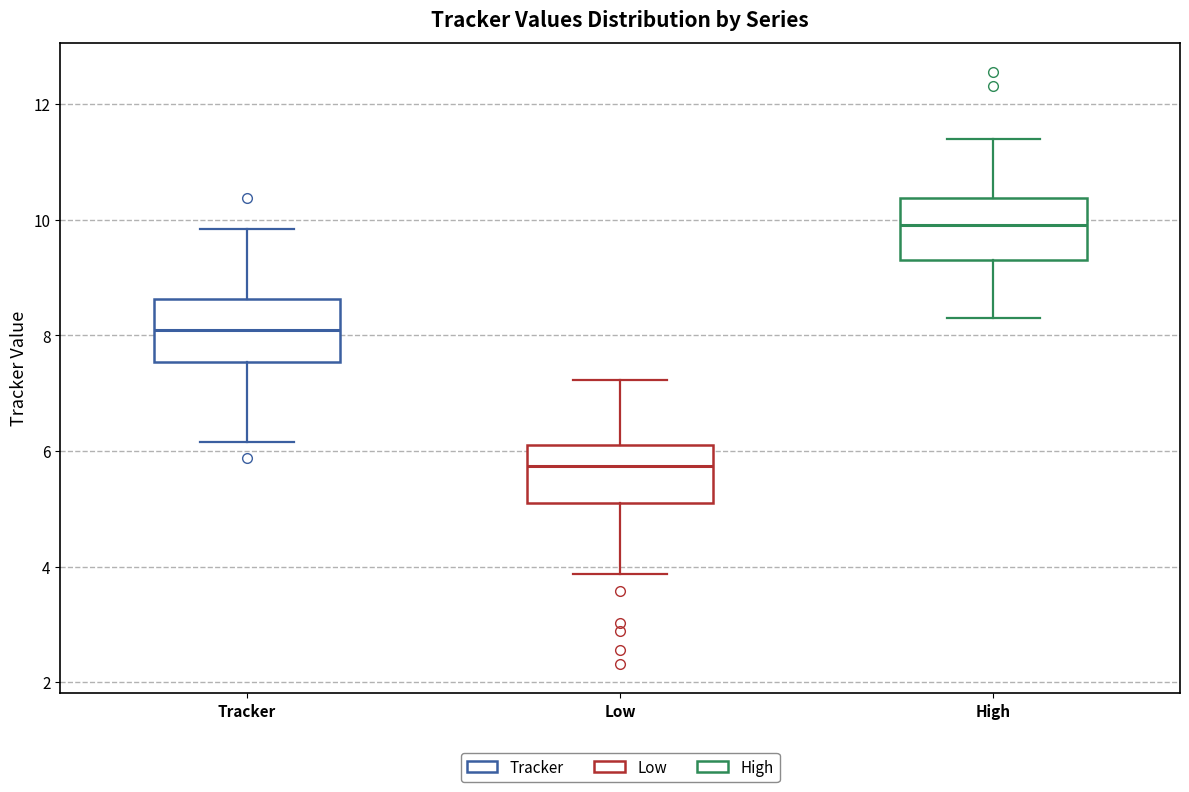

Reading left to right, transcribe this box plot: for each box, give where its median line is, the range the box spans, and where its two whiskers end, as read against the y-axis. The values are not printed on the chart, so give them approximately, as read against the axis.

Tracker: median 8.0, box 7.6 to 8.6, whiskers 6.2 to 9.8
Low: median 5.8, box 5.2 to 6.0, whiskers 3.8 to 7.2
High: median 10.0, box 9.4 to 10.4, whiskers 8.4 to 11.4